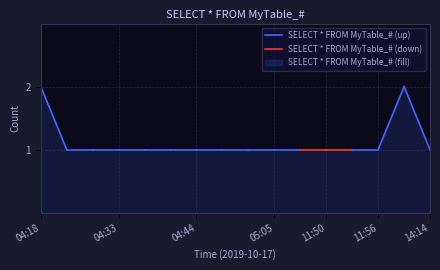

Between 04:18 and 04:33, which series saw the biggest shift?

SELECT * FROM MyTable_# (up)